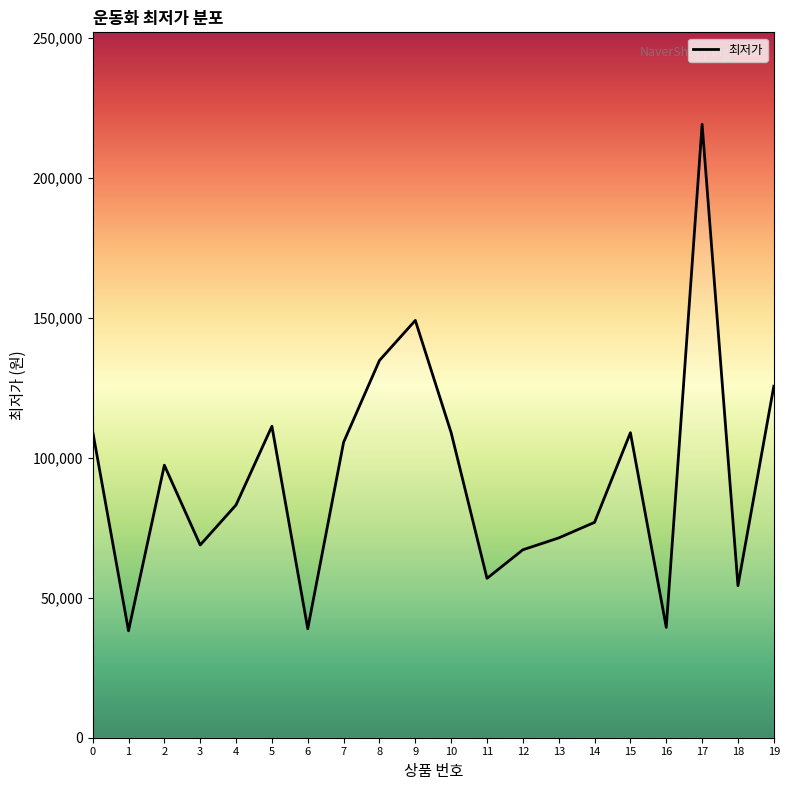

What is the ratio of the value at 17 to the value at 9?

1.5